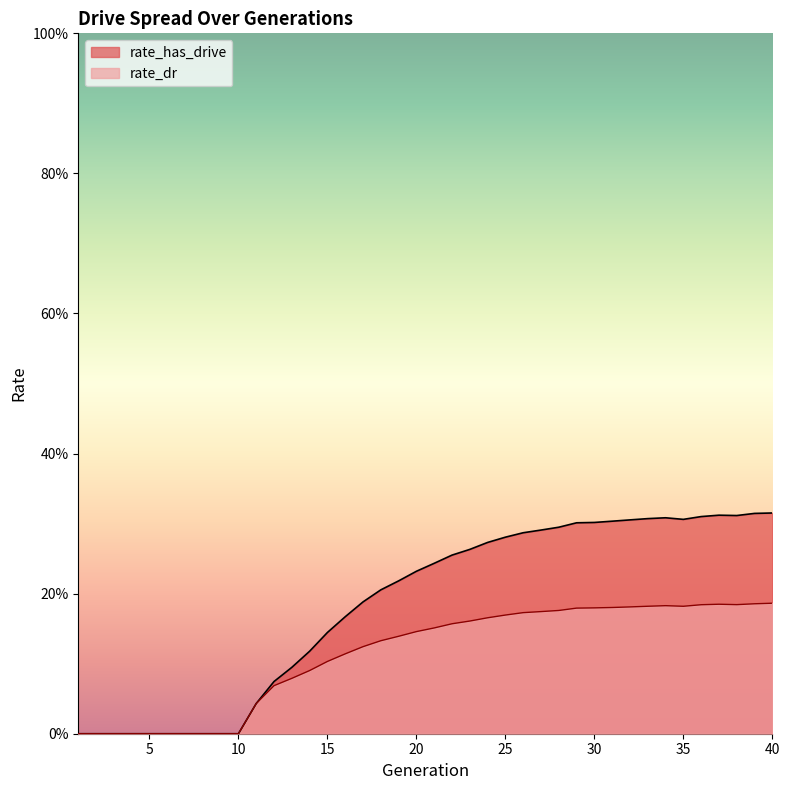

The value of rate_dr at 19 is 0.1. True or false?

True